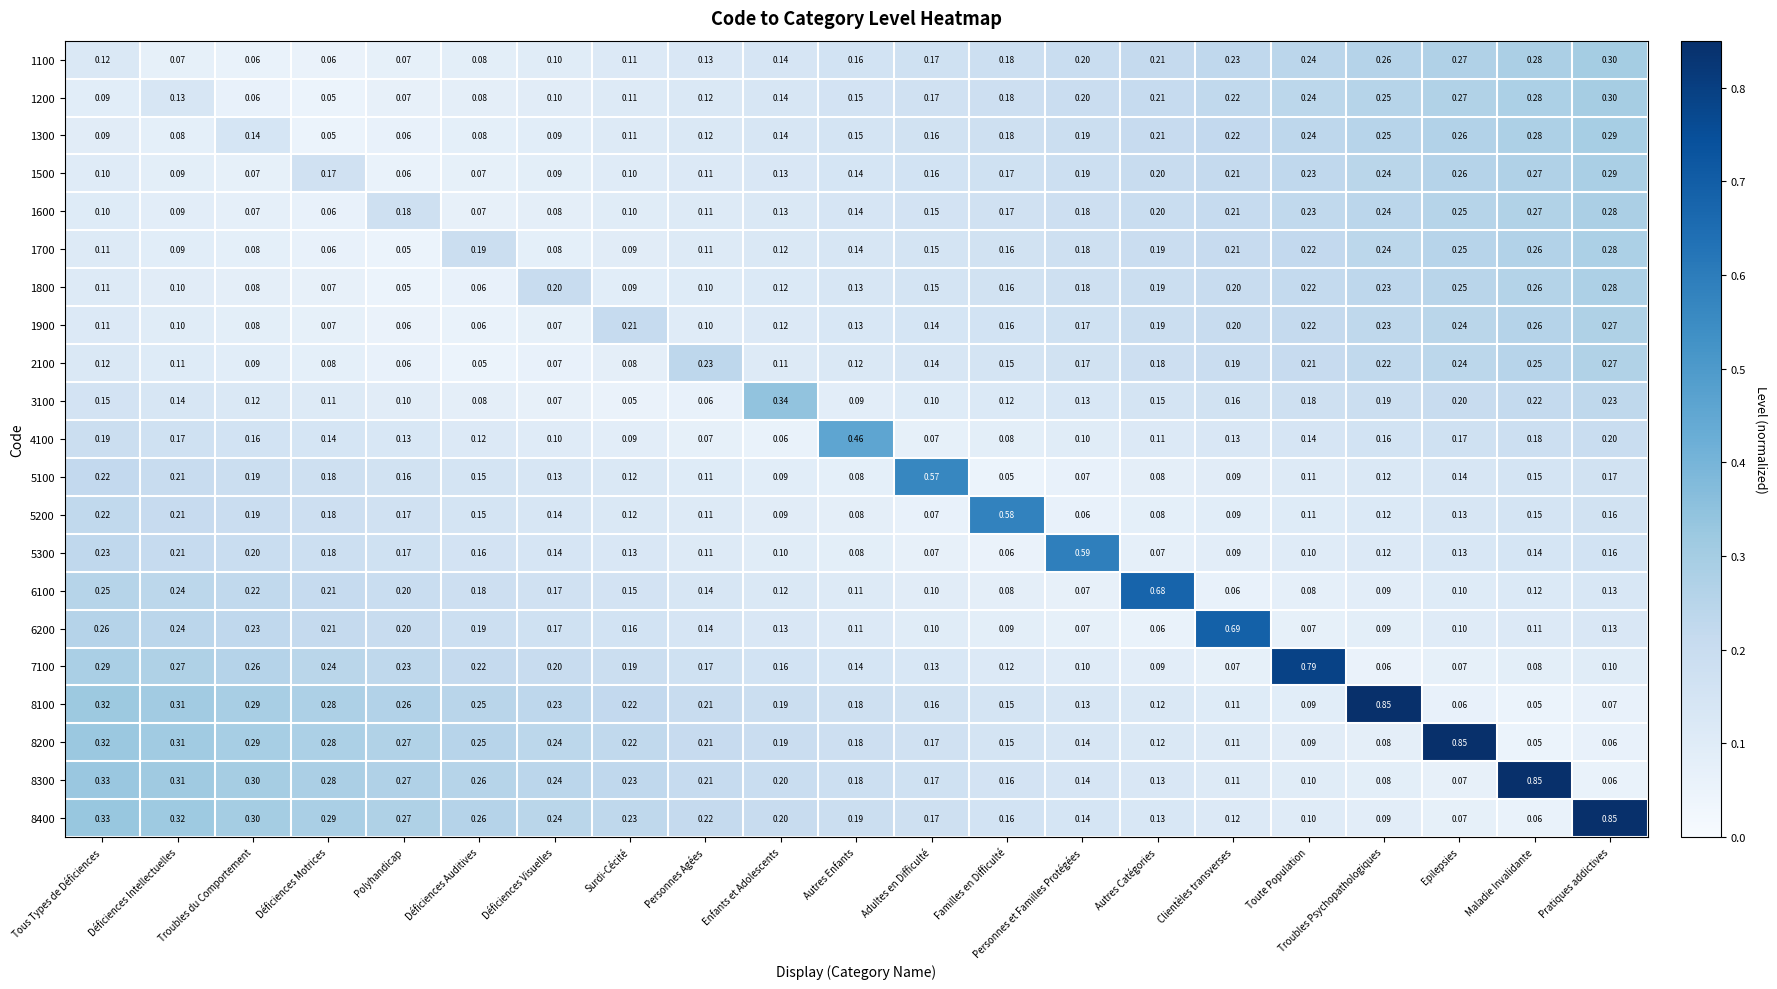

Which category has the lowest value in the 3100 series?

Surdi-Cécité